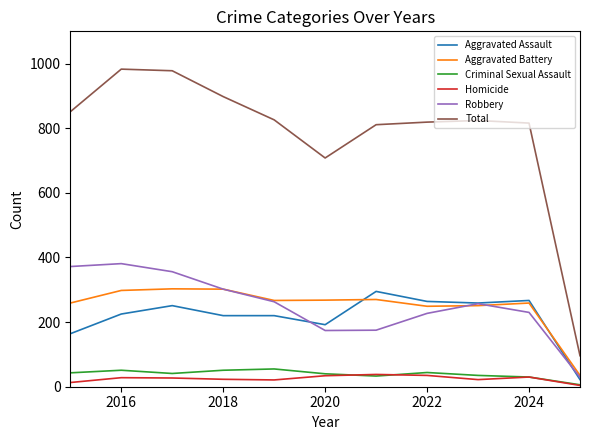

In Robbery, how many points are higher than both neighbors (excluding endpoints)?

2